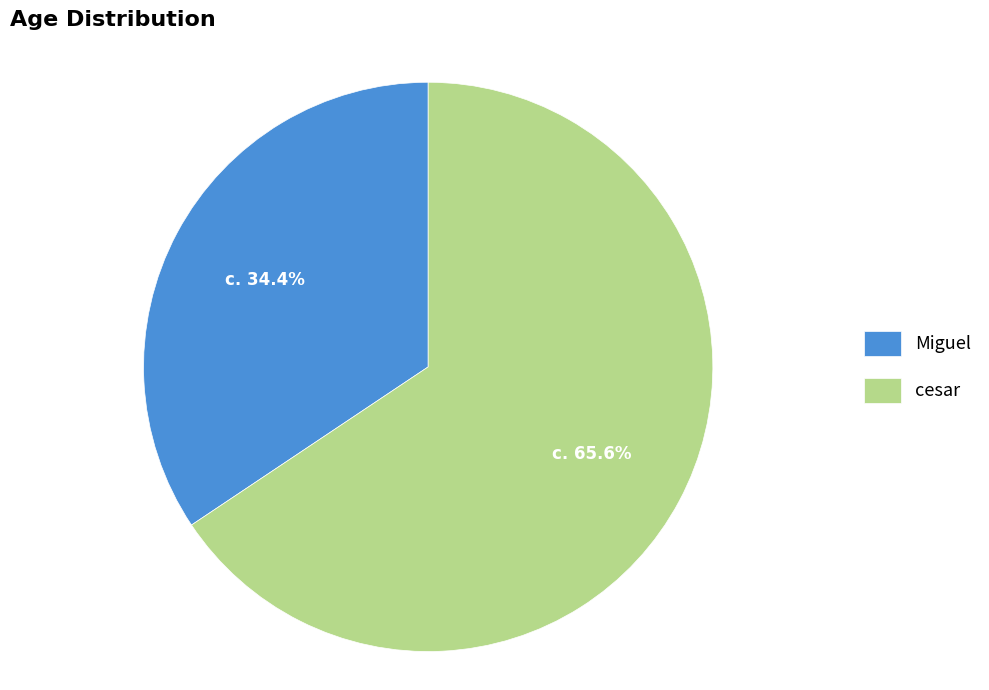

The cesar slice represents 51% of the pie. True or false?

False